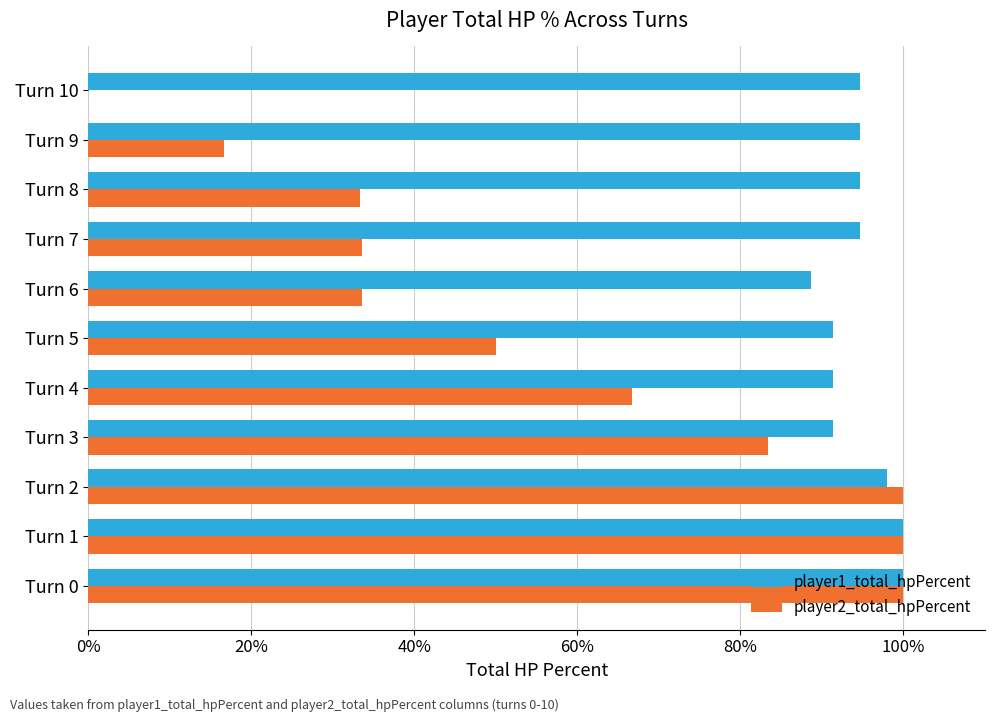

The value of player2_total_hpPercent at Turn 1 is 100.0. True or false?

True